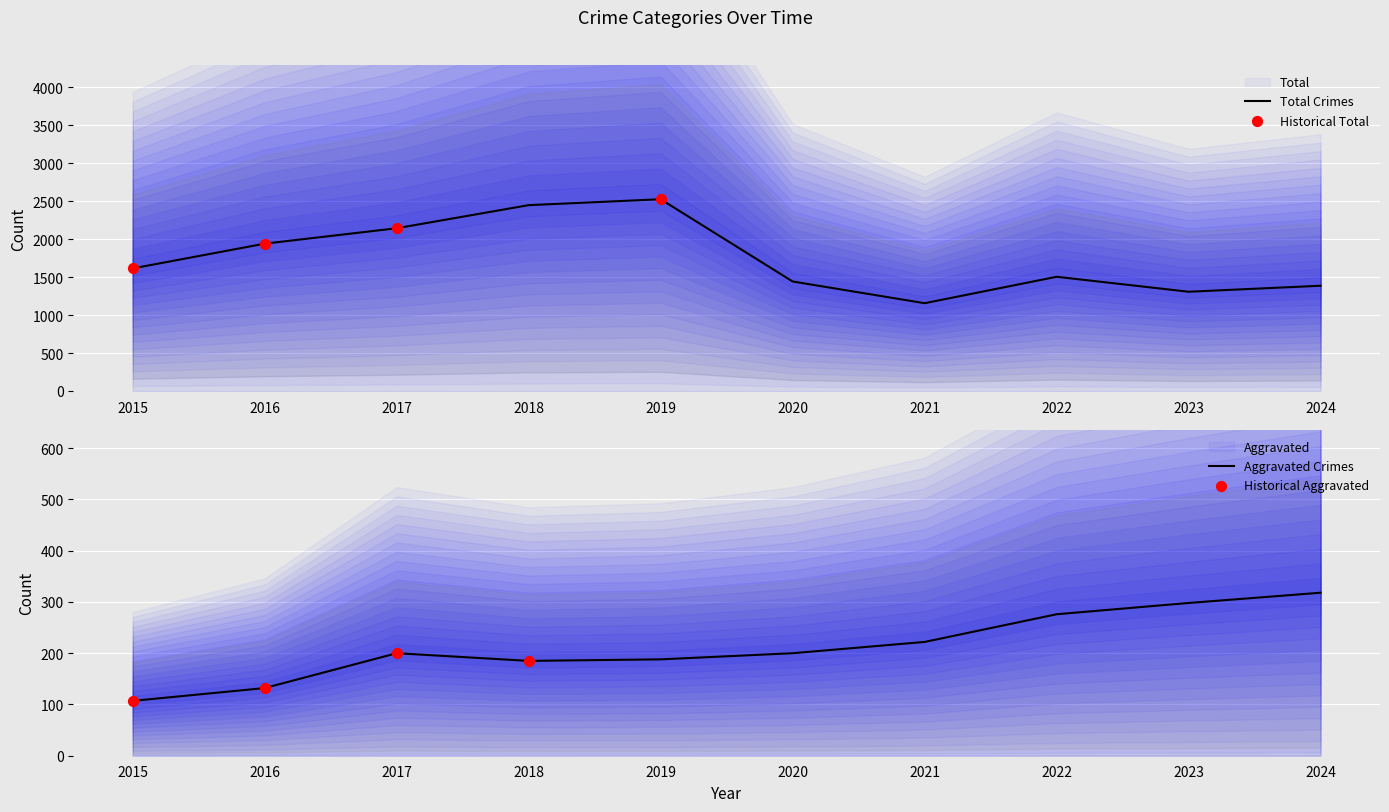

The value of Total Crimes at 2015 is 1614. True or false?

True